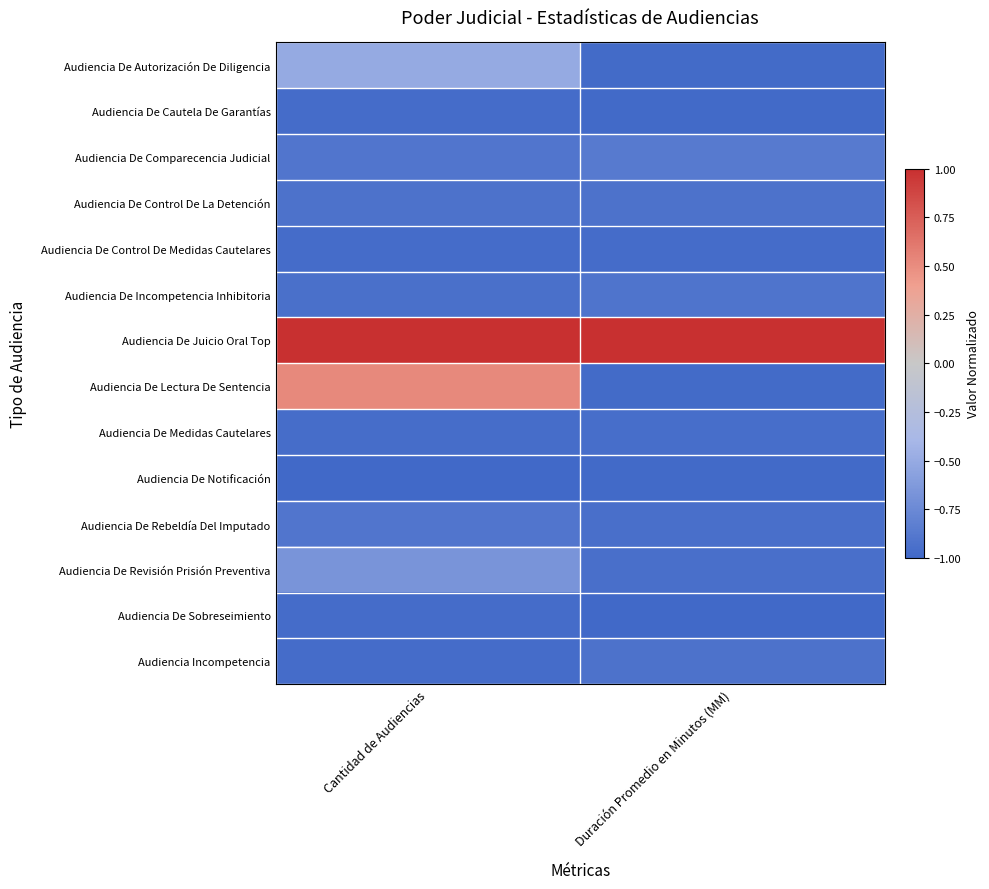

Reading left to right, extract all data points from this chart.

Audiencia De Autorización De Diligencia: Cantidad de Audiencias=-0.5	Duración Promedio en Minutos (MM)=-1.0
Audiencia De Cautela De Garantías: Cantidad de Audiencias=-1.0	Duración Promedio en Minutos (MM)=-1.0
Audiencia De Comparecencia Judicial: Cantidad de Audiencias=-0.9	Duración Promedio en Minutos (MM)=-0.9
Audiencia De Control De La Detención: Cantidad de Audiencias=-0.9	Duración Promedio en Minutos (MM)=-0.9
Audiencia De Control De Medidas Cautelares: Cantidad de Audiencias=-1.0	Duración Promedio en Minutos (MM)=-1.0
Audiencia De Incompetencia Inhibitoria: Cantidad de Audiencias=-0.9	Duración Promedio en Minutos (MM)=-0.9
Audiencia De Juicio Oral Top: Cantidad de Audiencias=1.0	Duración Promedio en Minutos (MM)=1.0
Audiencia De Lectura De Sentencia: Cantidad de Audiencias=0.5	Duración Promedio en Minutos (MM)=-1.0
Audiencia De Medidas Cautelares: Cantidad de Audiencias=-1.0	Duración Promedio en Minutos (MM)=-1.0
Audiencia De Notificación: Cantidad de Audiencias=-1.0	Duración Promedio en Minutos (MM)=-1.0
Audiencia De Rebeldía Del Imputado: Cantidad de Audiencias=-0.9	Duración Promedio en Minutos (MM)=-0.9
Audiencia De Revisión Prisión Preventiva: Cantidad de Audiencias=-0.7	Duración Promedio en Minutos (MM)=-0.9
Audiencia De Sobreseimiento: Cantidad de Audiencias=-1.0	Duración Promedio en Minutos (MM)=-1.0
Audiencia Incompetencia: Cantidad de Audiencias=-1.0	Duración Promedio en Minutos (MM)=-0.9